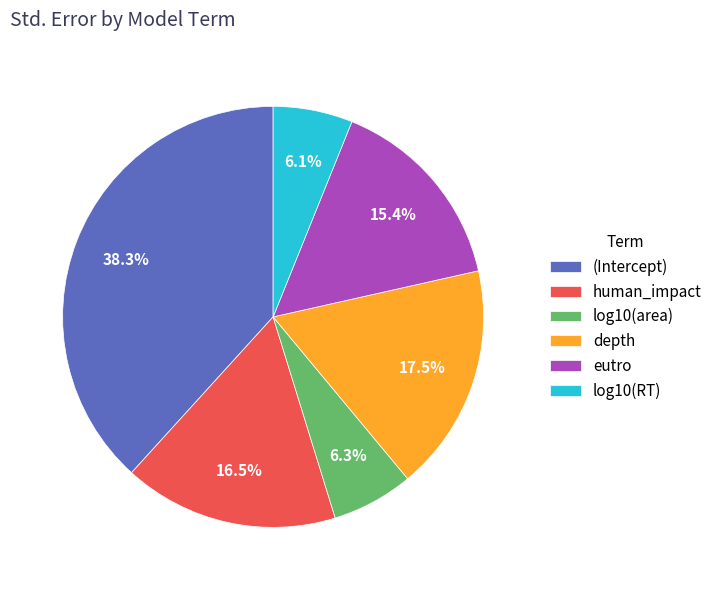

How many slices are in this pie chart?

6